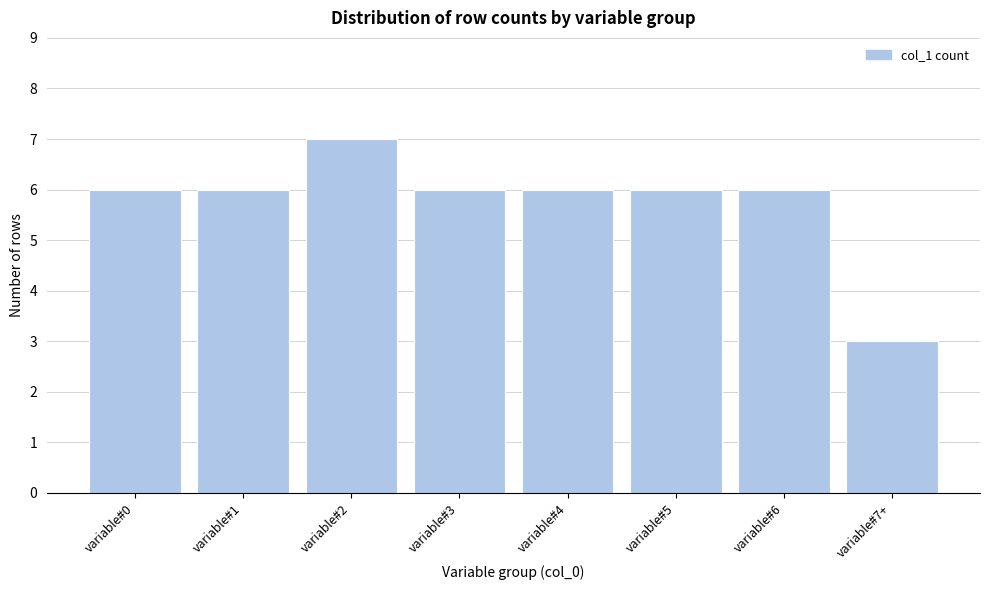

Reading left to right, list all the values displayed in this chart.

6	6	7	6	6	6	6	3